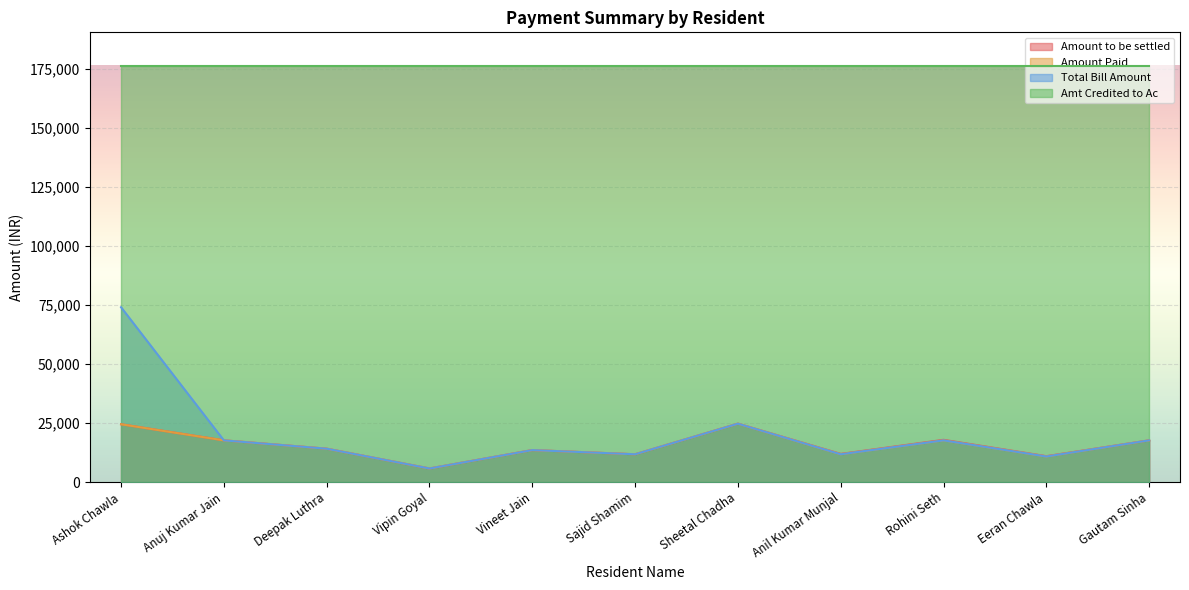

What is the label of the 2nd point from the right?

Eeran Chawla